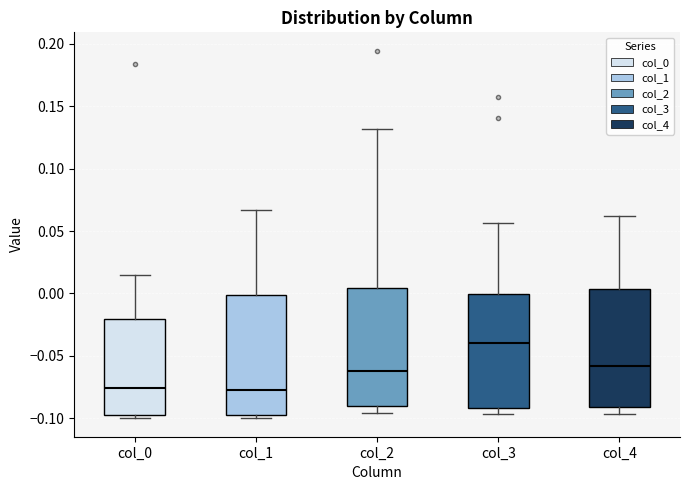

Reading left to right, transcribe this box plot: for each box, give where its median line is, the range the box spans, and where its two whiskers end, as read against the y-axis. The values are not printed on the chart, so give them approximately, as read against the axis.

col_0: median -0.075, box -0.095 to -0.020, whiskers -0.100 to 0.015
col_1: median -0.075, box -0.095 to 0.000, whiskers -0.100 to 0.065
col_2: median -0.060, box -0.090 to 0.005, whiskers -0.095 to 0.130
col_3: median -0.040, box -0.090 to 0.000, whiskers -0.095 to 0.055
col_4: median -0.060, box -0.090 to 0.005, whiskers -0.095 to 0.060